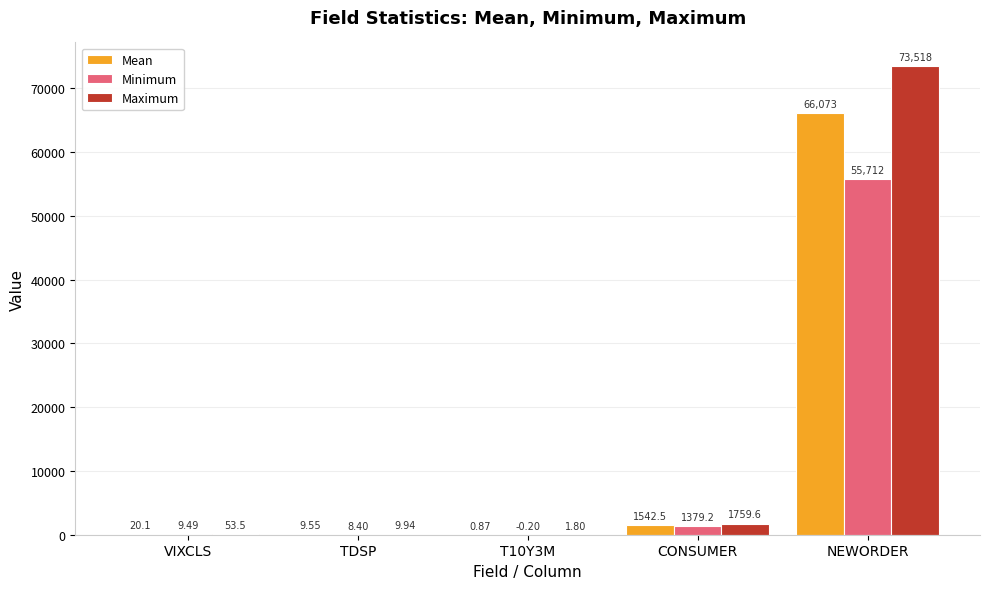

At which category does the chart reach its peak across all series?

NEWORDER